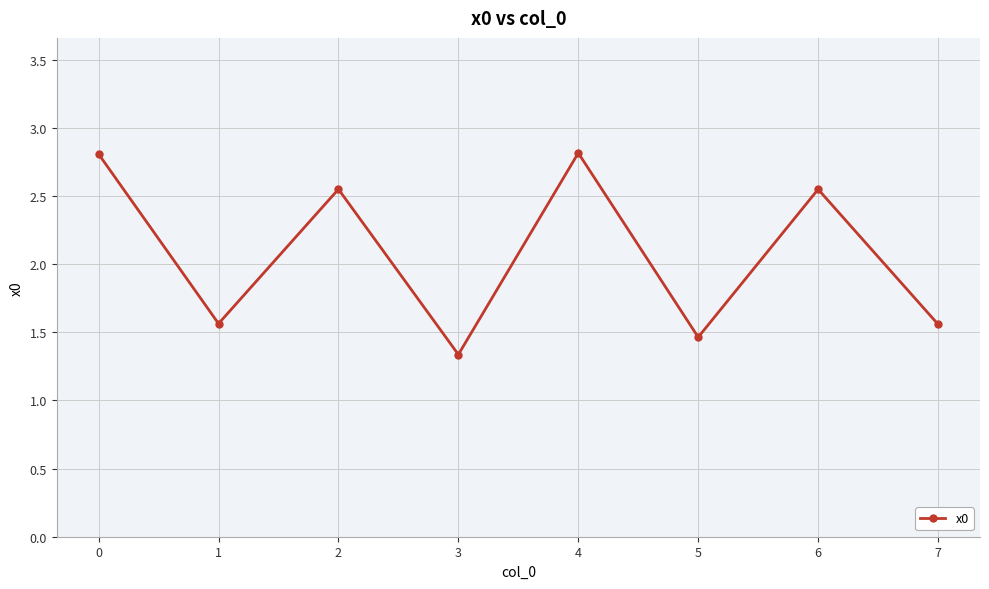

At which category does the chart reach its minimum across all series?

3